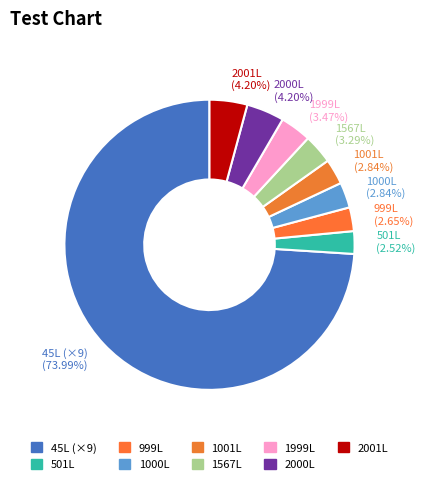

Between 1000L (2.84%) and 1999L (3.47%), which is larger?

1999L (3.47%)